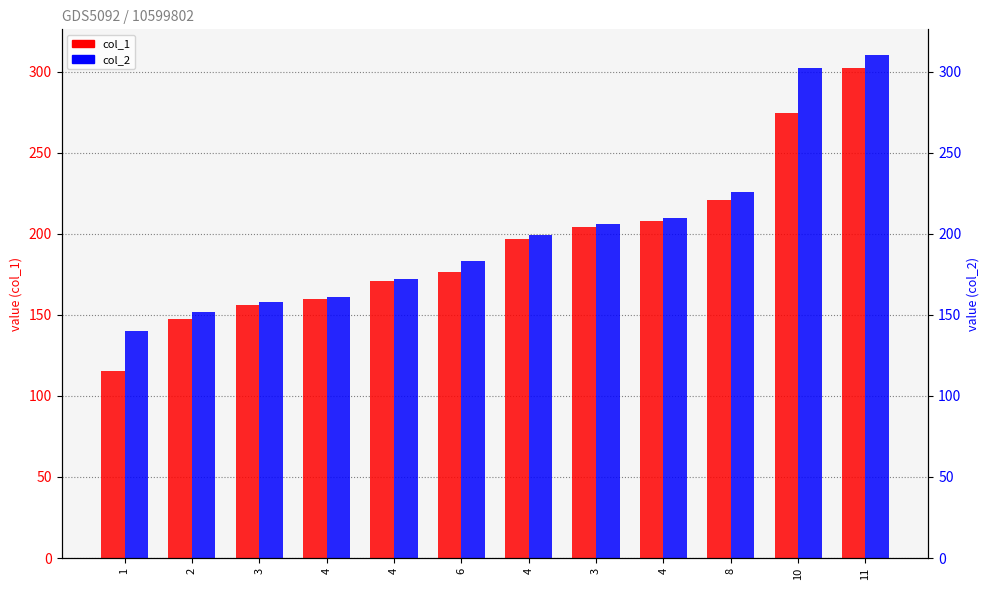

Is the value of col_2 at 1 greater than the value of col_1 at 10?

No